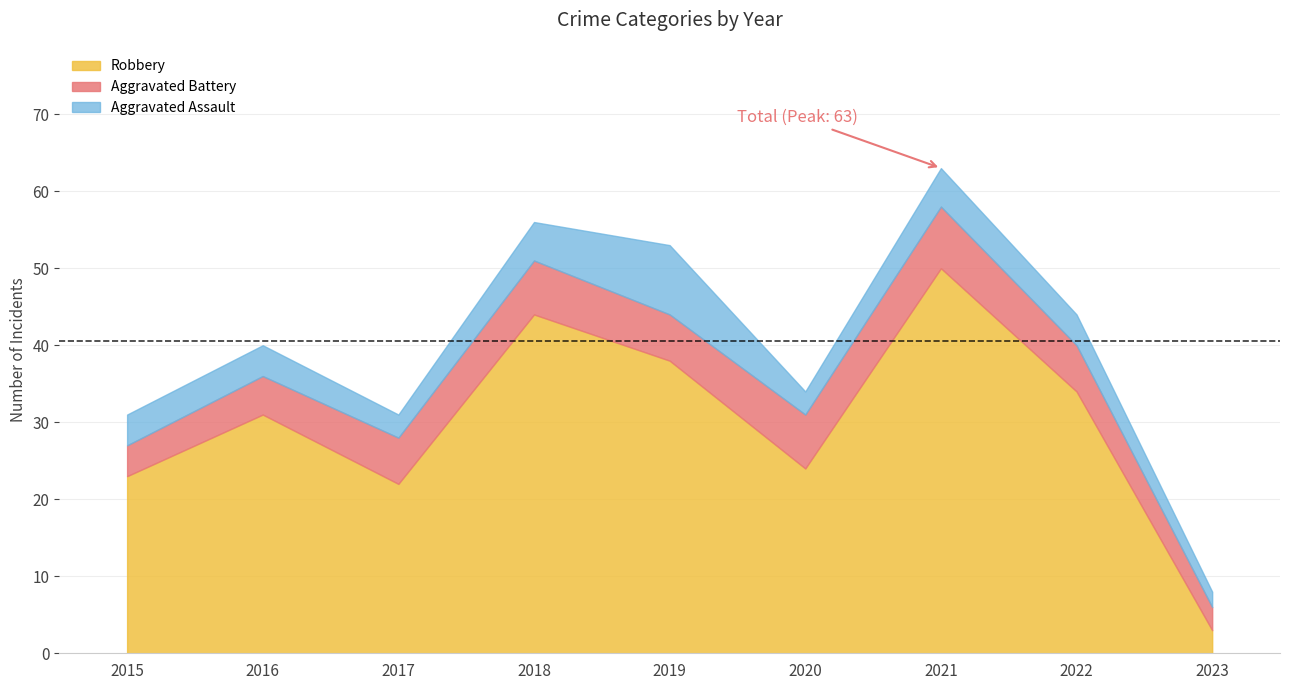

What is the total value across all series at 2018?

56